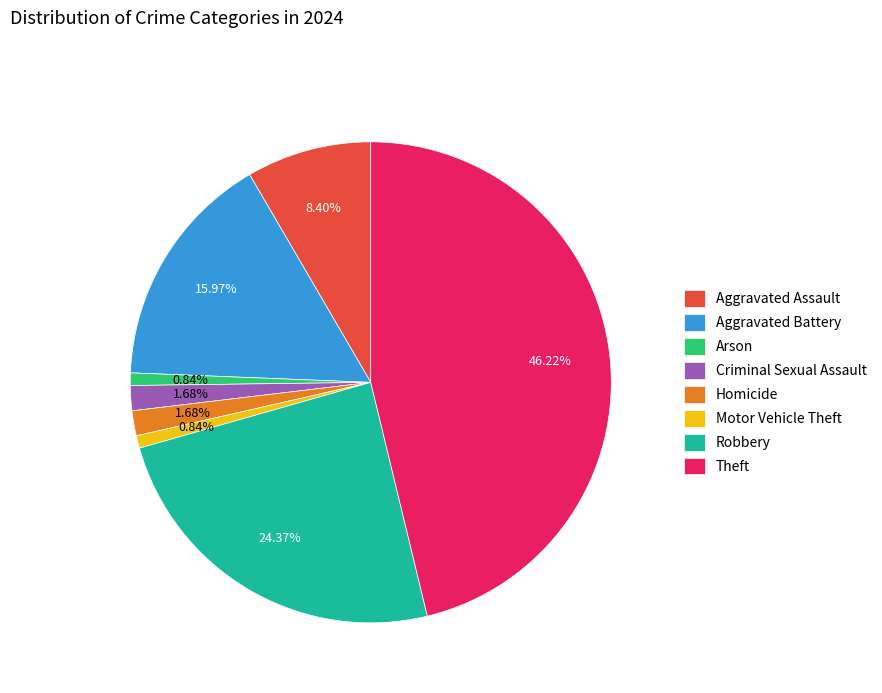

How many segments does this pie chart have?

8